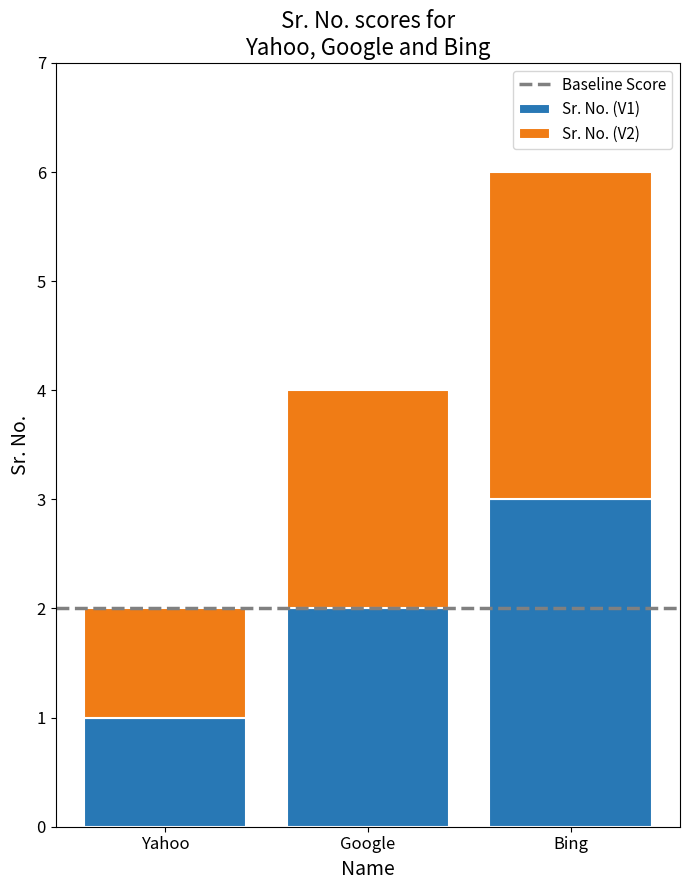

What is the total value across all series at Bing?

6